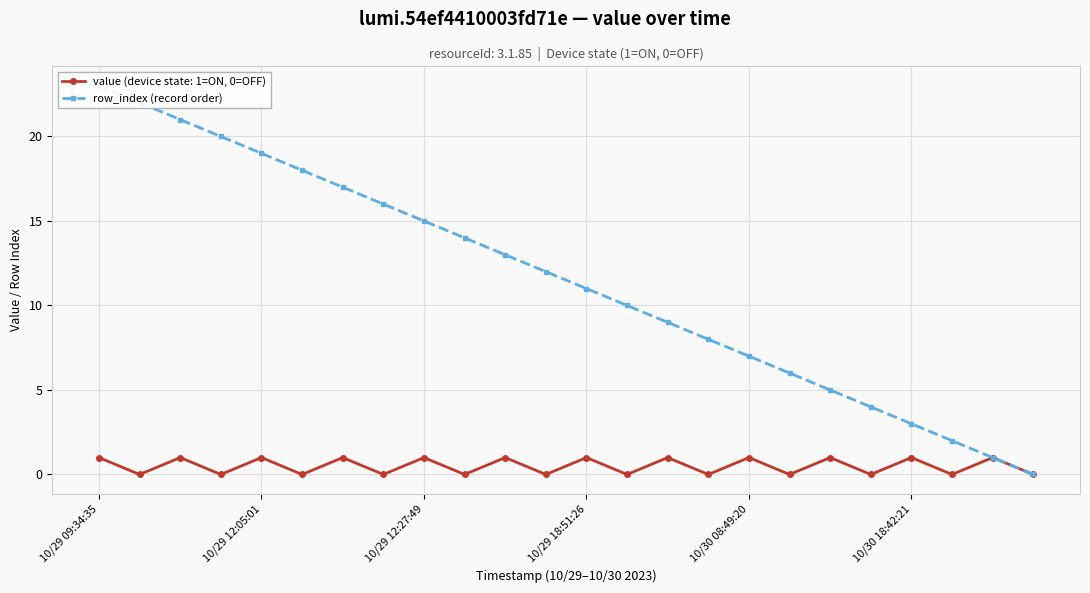

What is the label of the 19th point from the left?

18